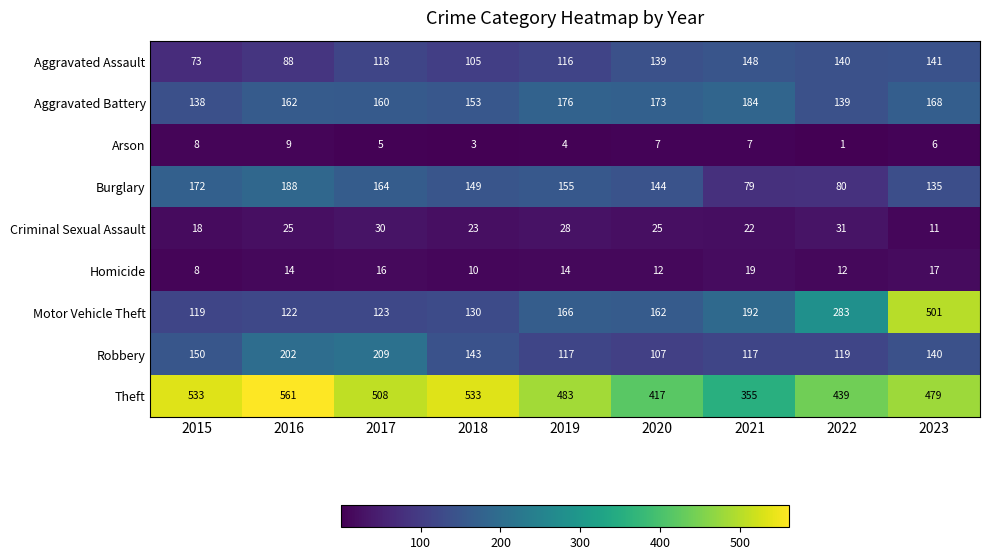

True or false: Motor Vehicle Theft has a value of 119 at 2015.

True